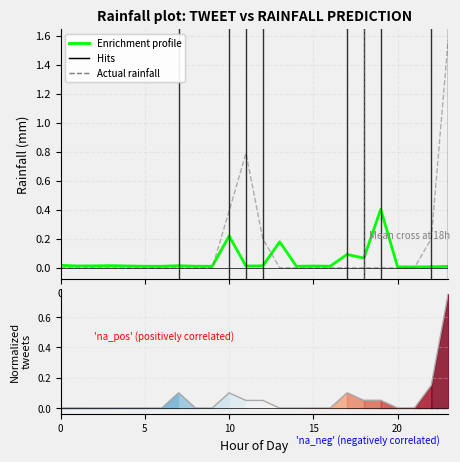

What is the spread (max minus min) of values at 18?

0.1